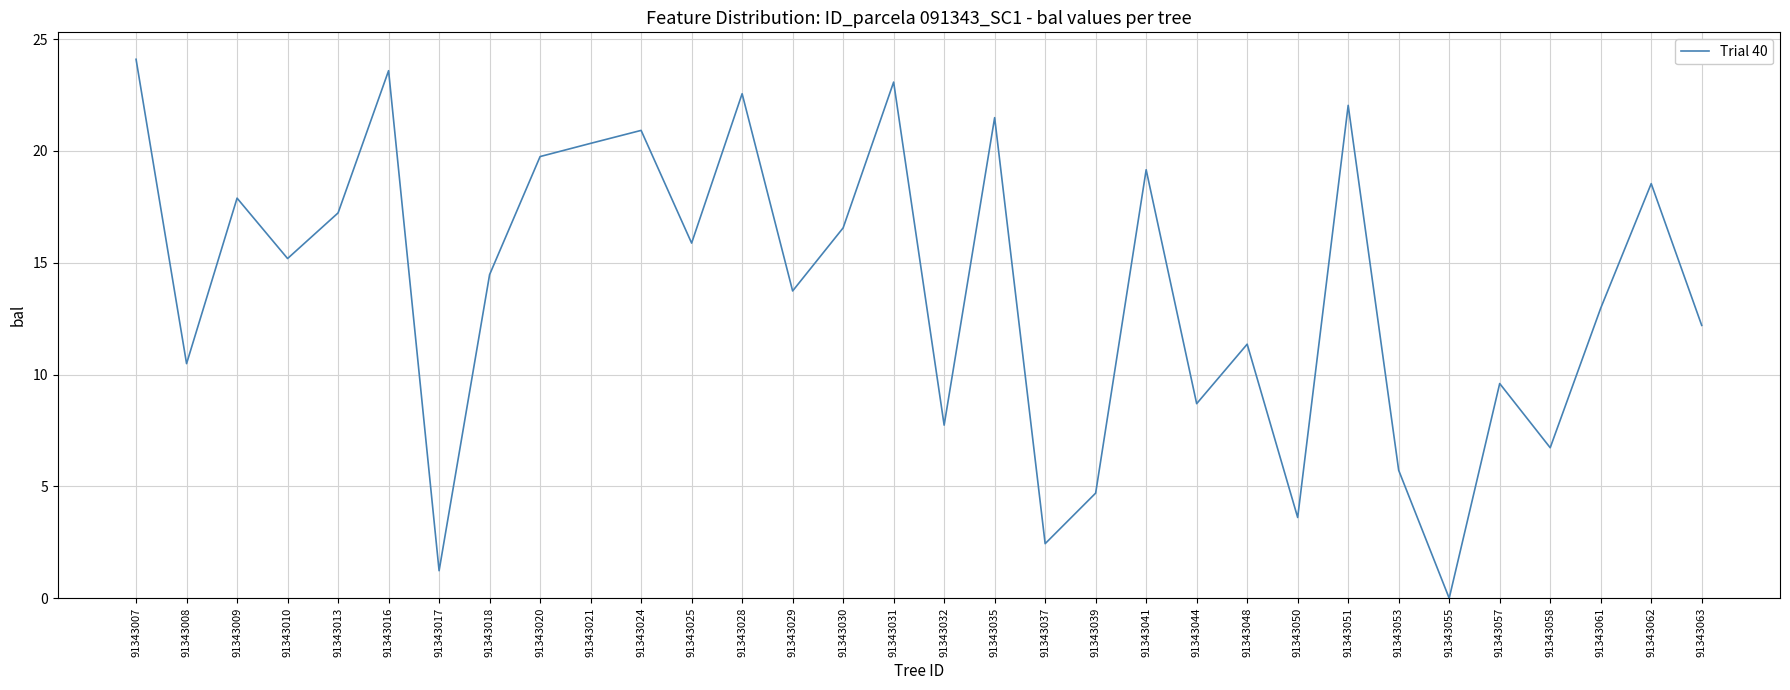

What is the difference between the maximum and minimum values?

24.1